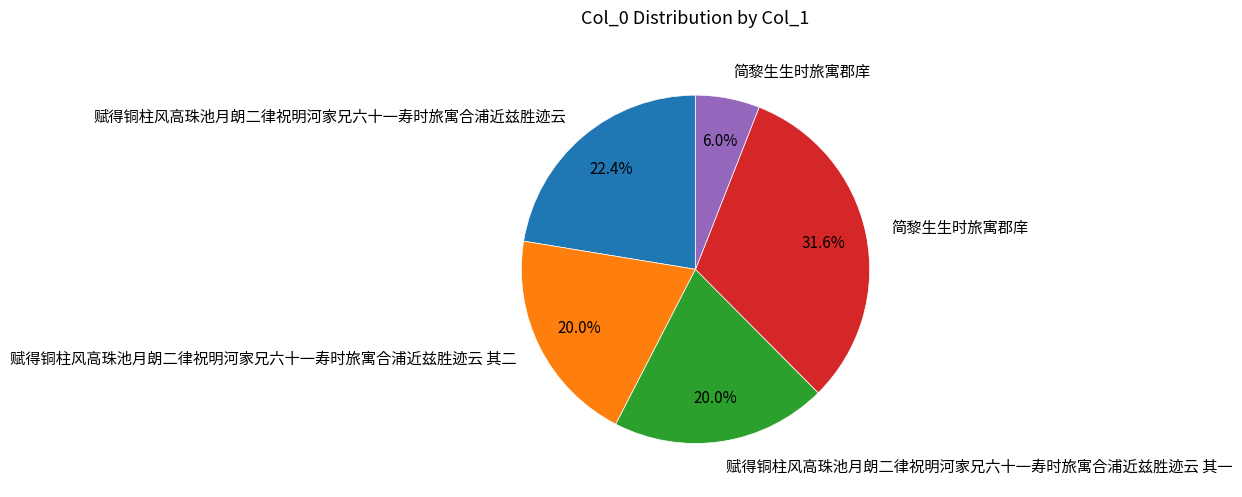

Is there a majority slice in this chart?

No